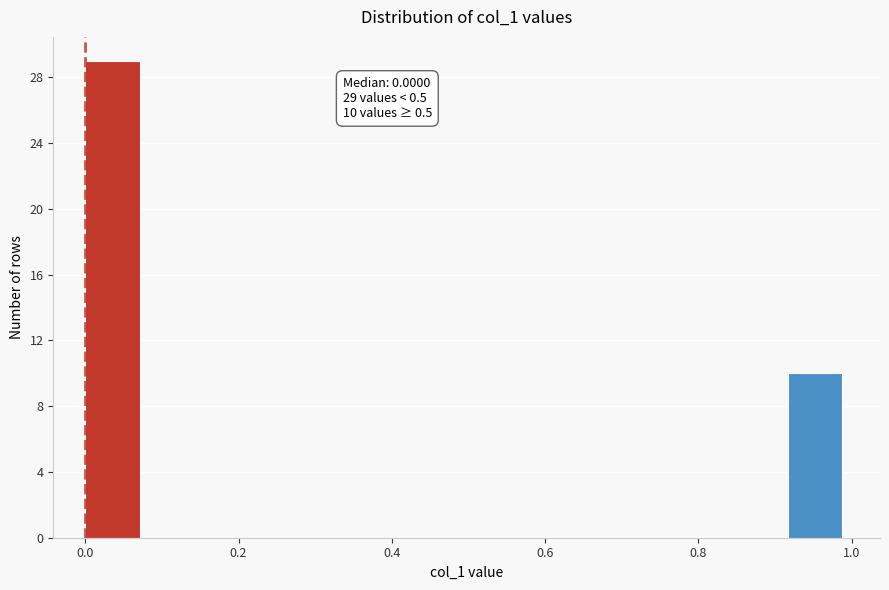

Which range on the x-axis has the tallest bar?

0.00 to 0.08